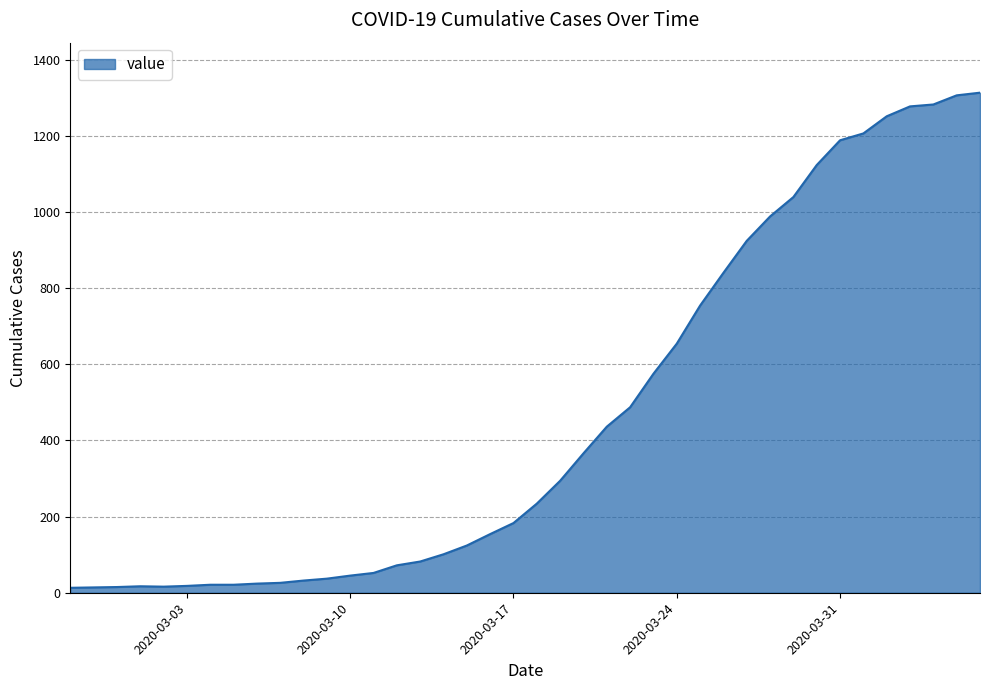

What is the difference between the maximum and minimum values?

1300